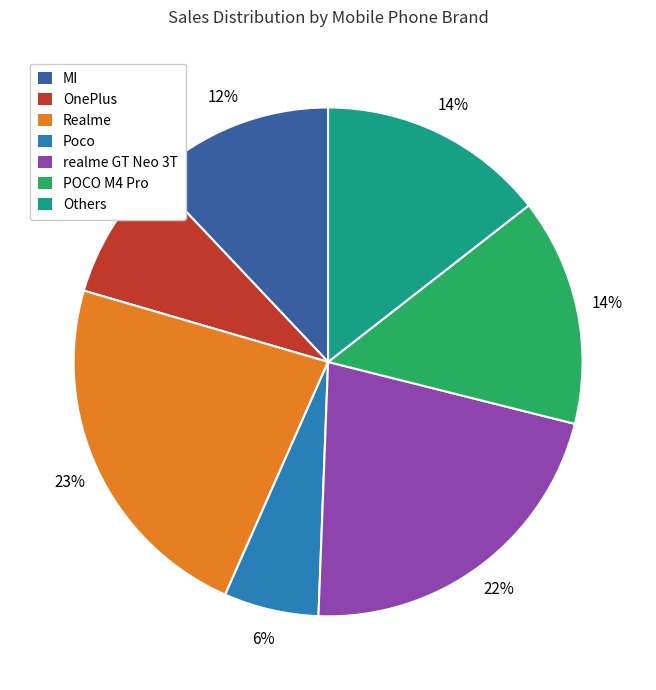

Count the number of slices in the pie.

7